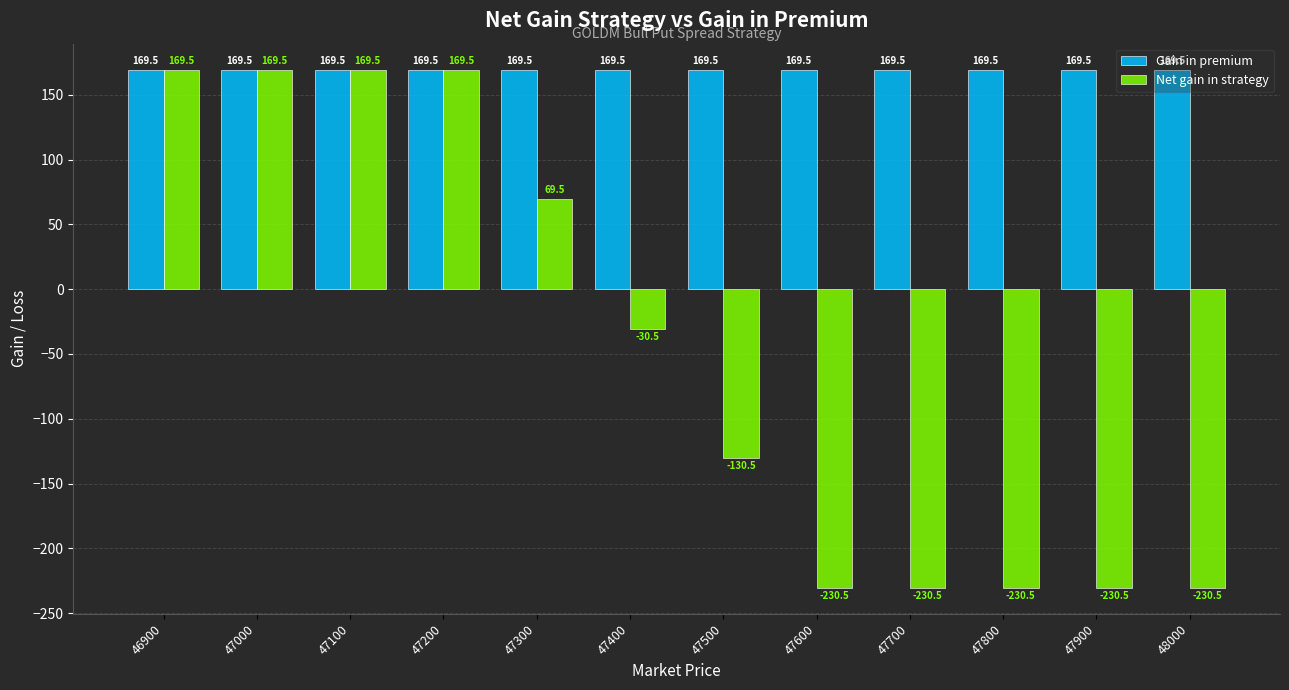

List the series in order of their overall mean, lowest first.

Net gain in strategy, Gain in premium